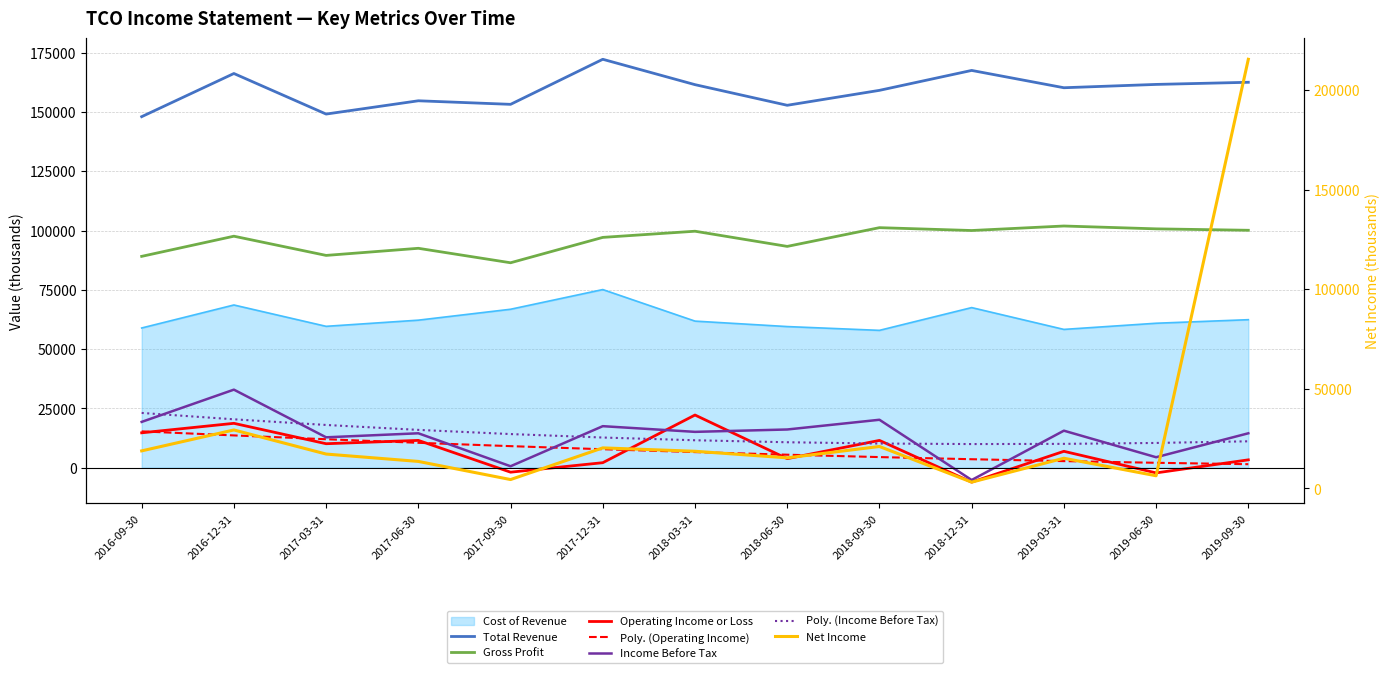

What is the total value across all series at 2018-03-31?

378900